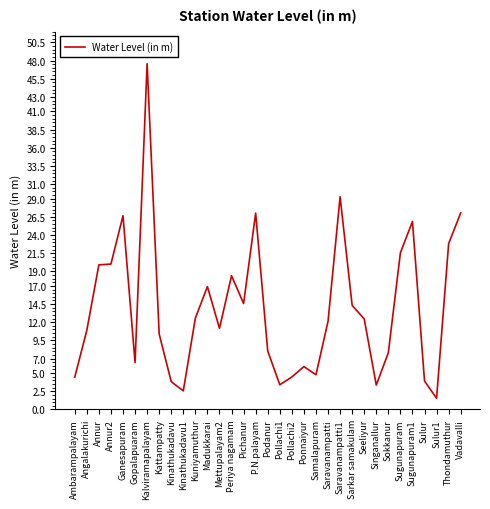

What is the sum of the values at Ponnaiyur and Periya nagamam?

24.3